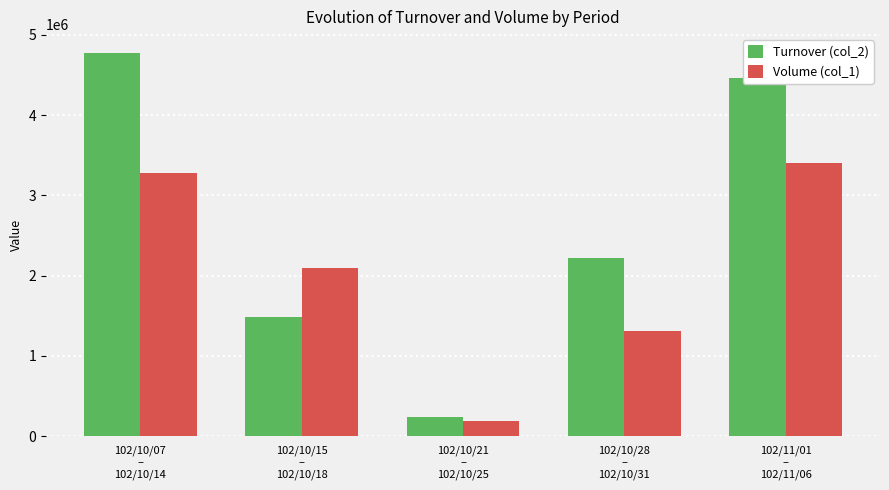

What is the sum of the Volume (col_1) values at 102/11/01
–
102/11/06 and 102/10/28
–
102/10/31?

4714000